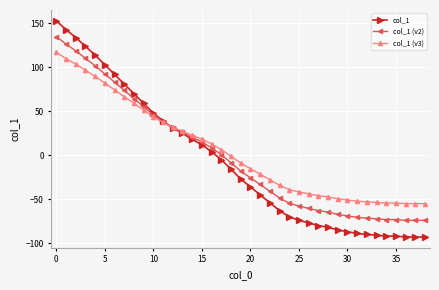

What is the value of the col_1 (v2) point at the 23rd from the left?

-40.9